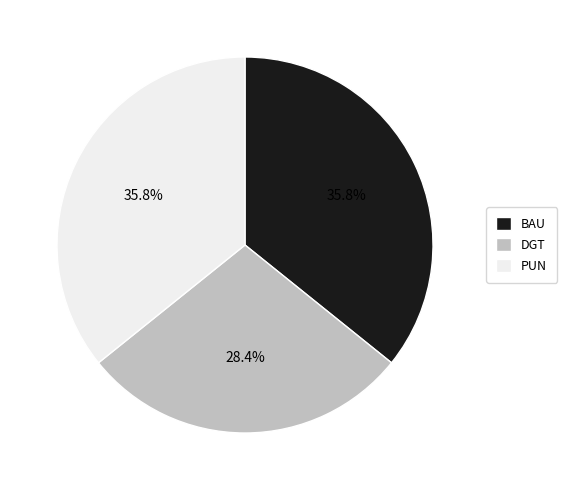

To the nearest percent, what is the combined percentage of BAU and PUN?

72%